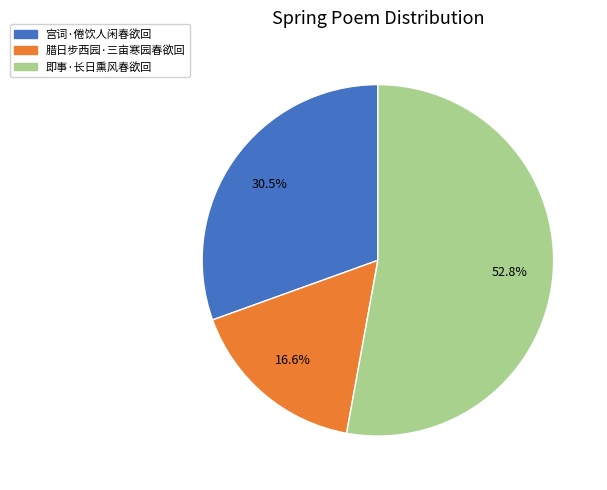

Which slice is the smallest?

腊日步西园·三亩寒园春欲回